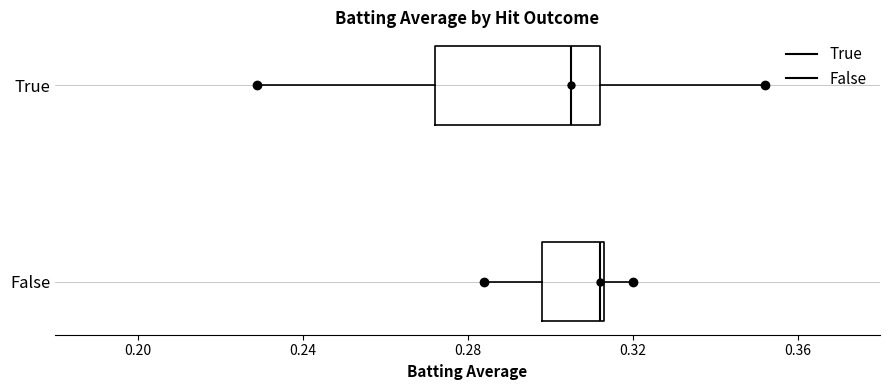

Reading bottom to top, transcribe this box plot: for each box, give where its median line is, the range the box spans, and where its two whiskers end, as read against the x-axis. The values are not printed on the chart, so give them approximately, as read against the axis.

False: median 0.310, box 0.300 to 0.315, whiskers 0.285 to 0.320
True: median 0.305, box 0.270 to 0.310, whiskers 0.230 to 0.350